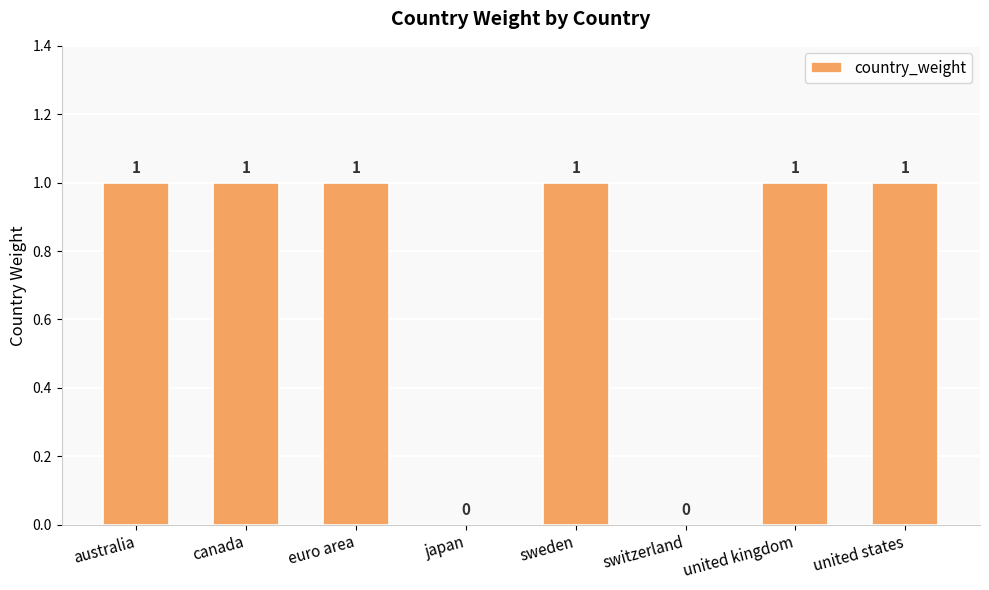

Reading left to right, transcribe all the data shown in this chart.

australia=1	canada=1	euro area=1	japan=0	sweden=1	switzerland=0	united kingdom=1	united states=1